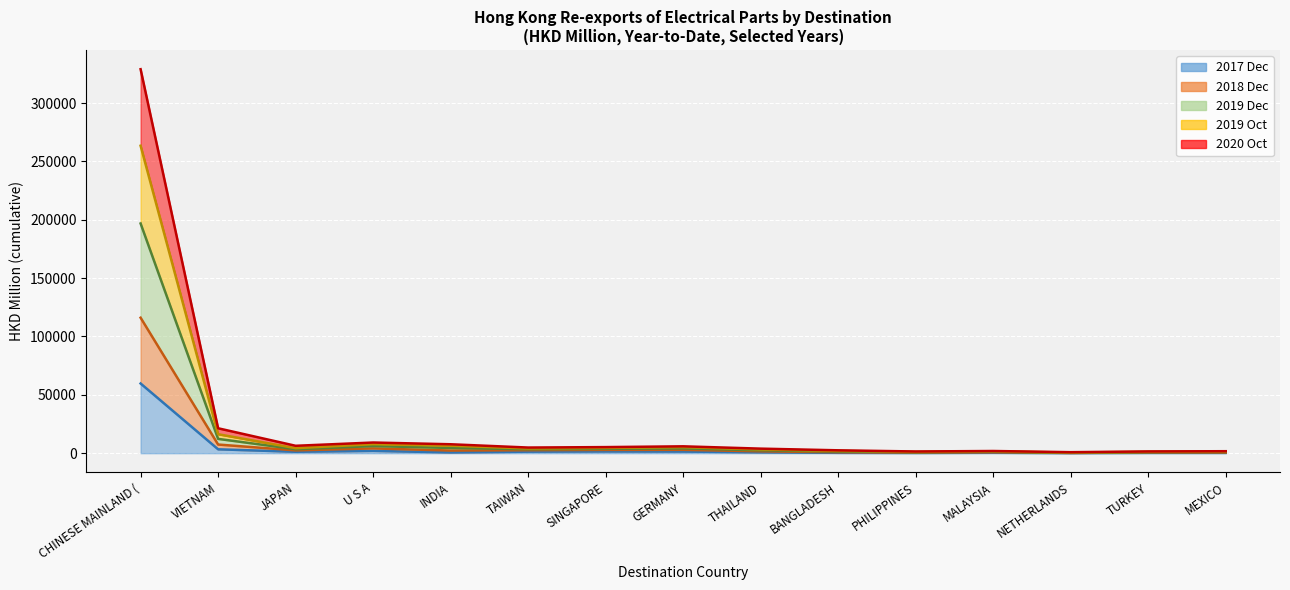

True or false: 201712 has a value of 2196.7 at TAIWAN.

False